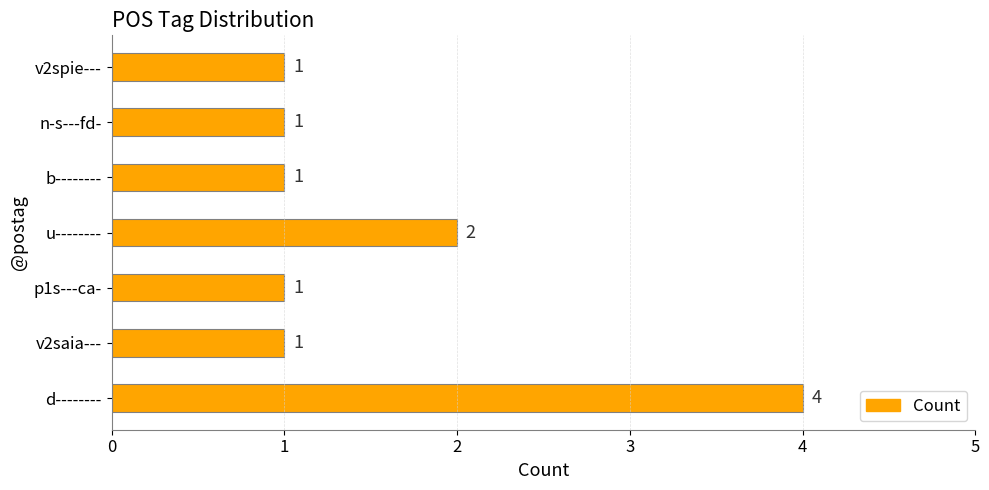

True or false: the data shows 1 at v2saia---.

True